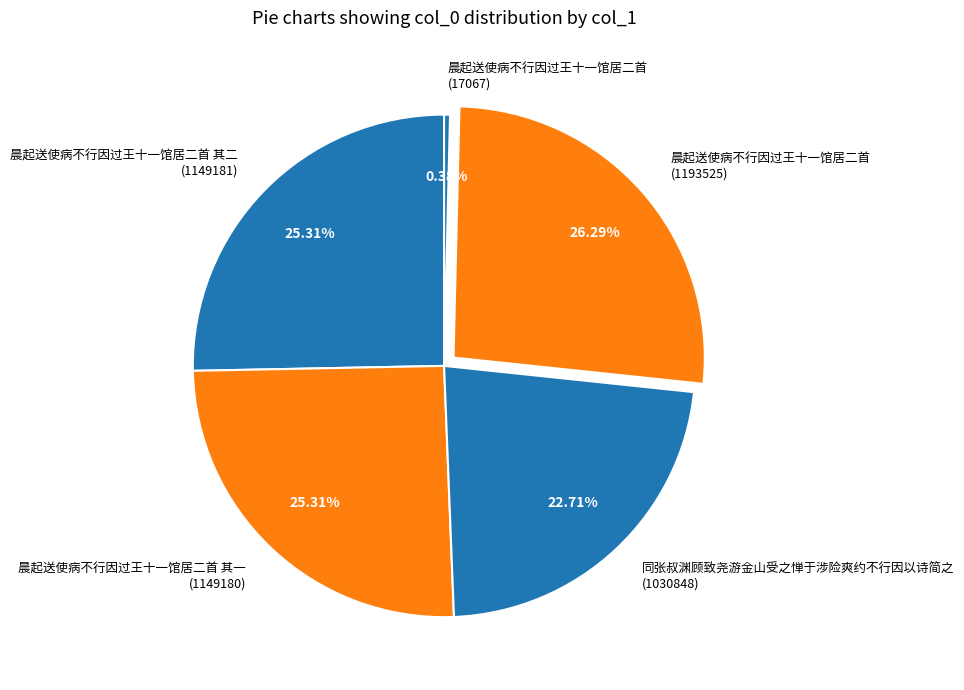

Is there any slice that represents more than half of the pie?

No